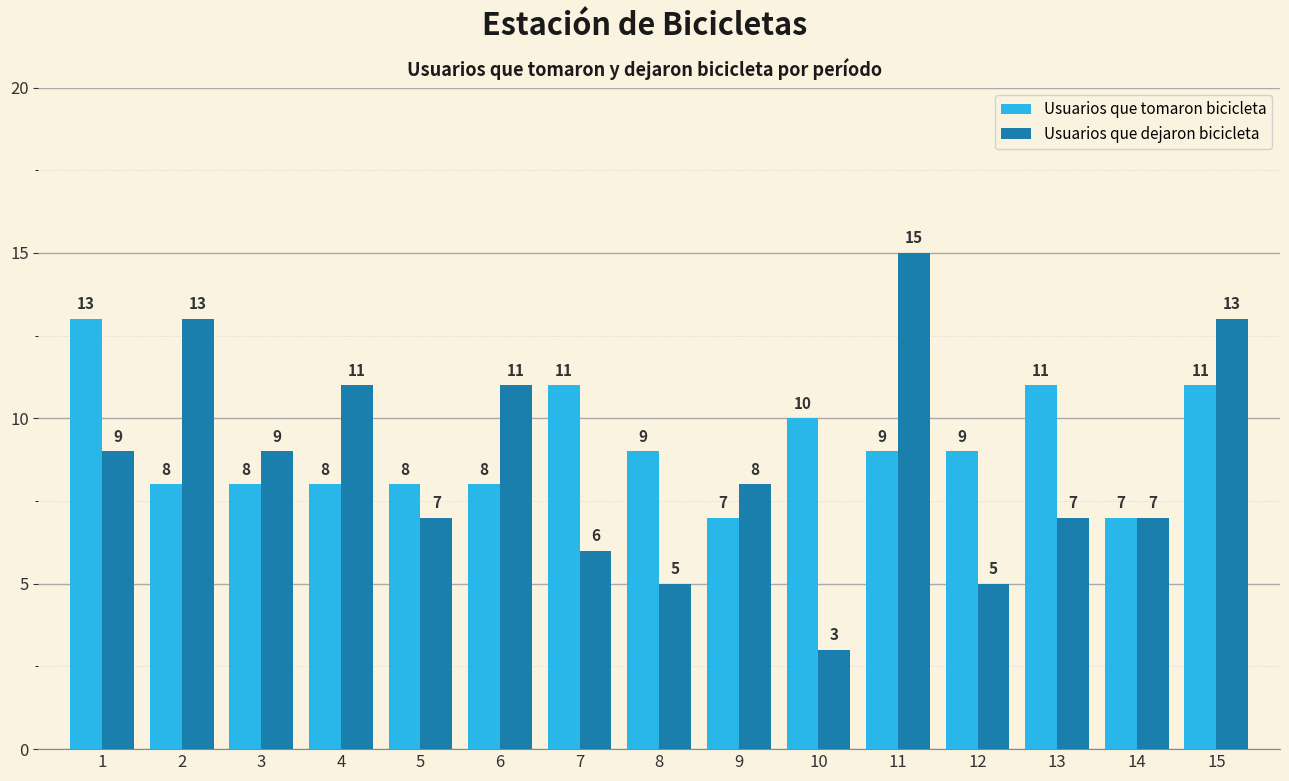

True or false: Usuarios que dejaron bicicleta has a value of 7 at 13.

True